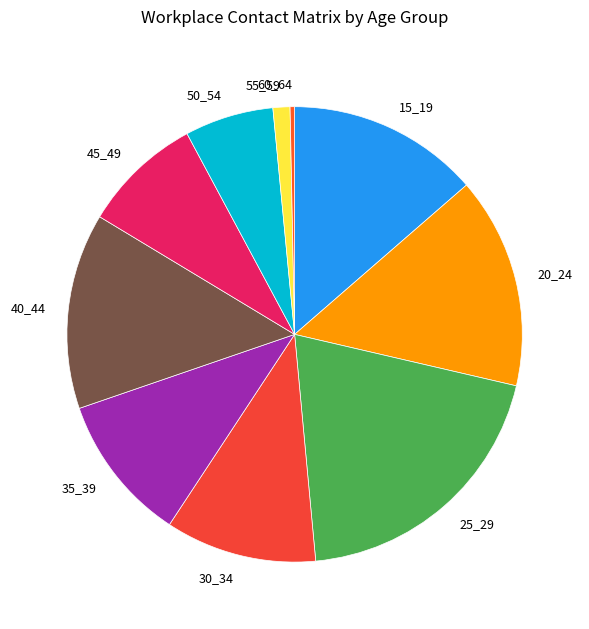

Does 20_24 account for over 50% of the chart?

No